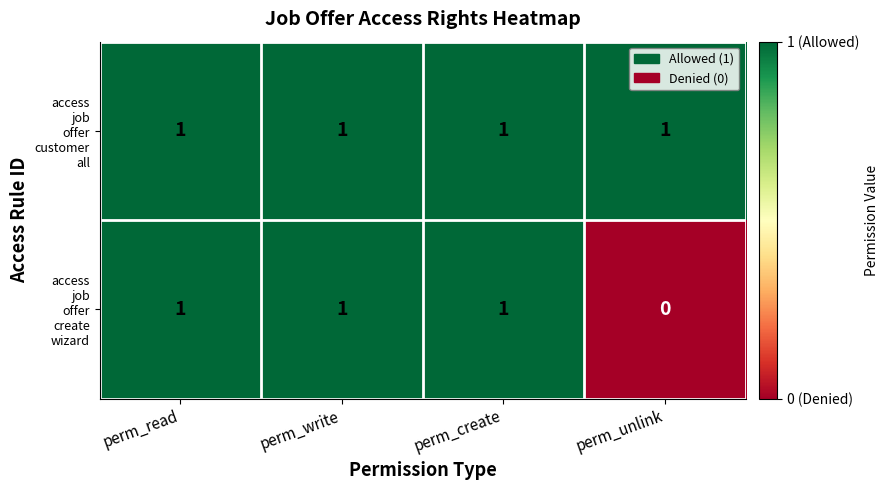

Which label corresponds to the smallest value in the chart?

perm_unlink